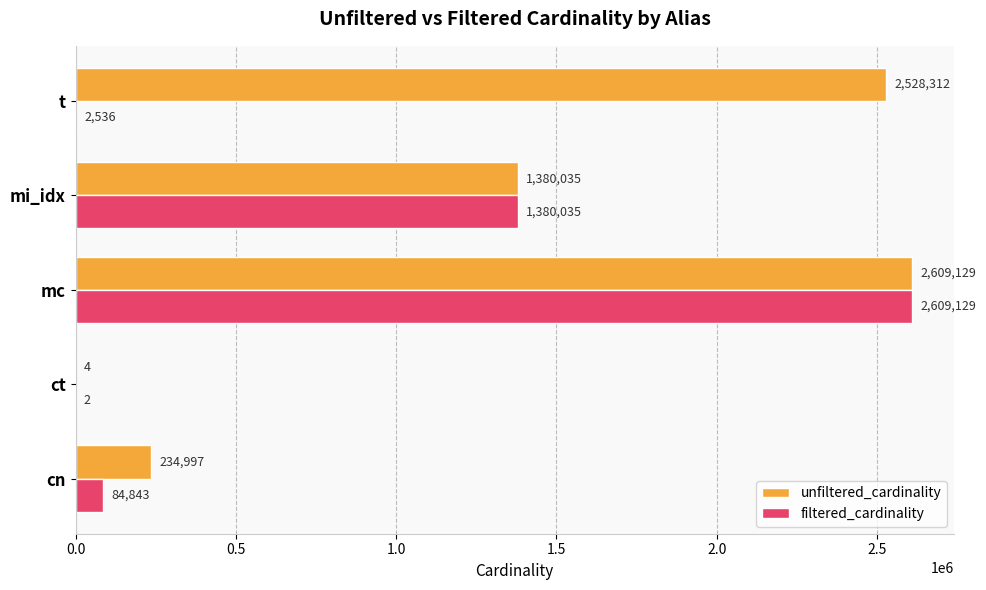

The value of unfiltered_cardinality at t is 3341211. True or false?

False